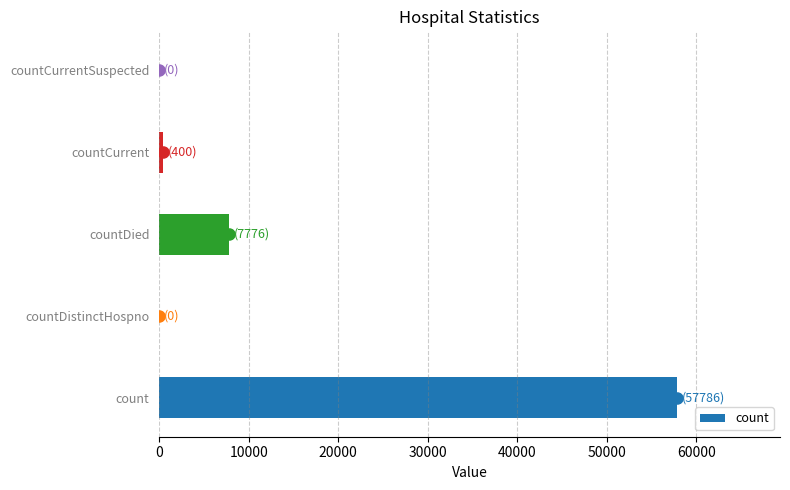

Is it true that the value at count is 57786?

True